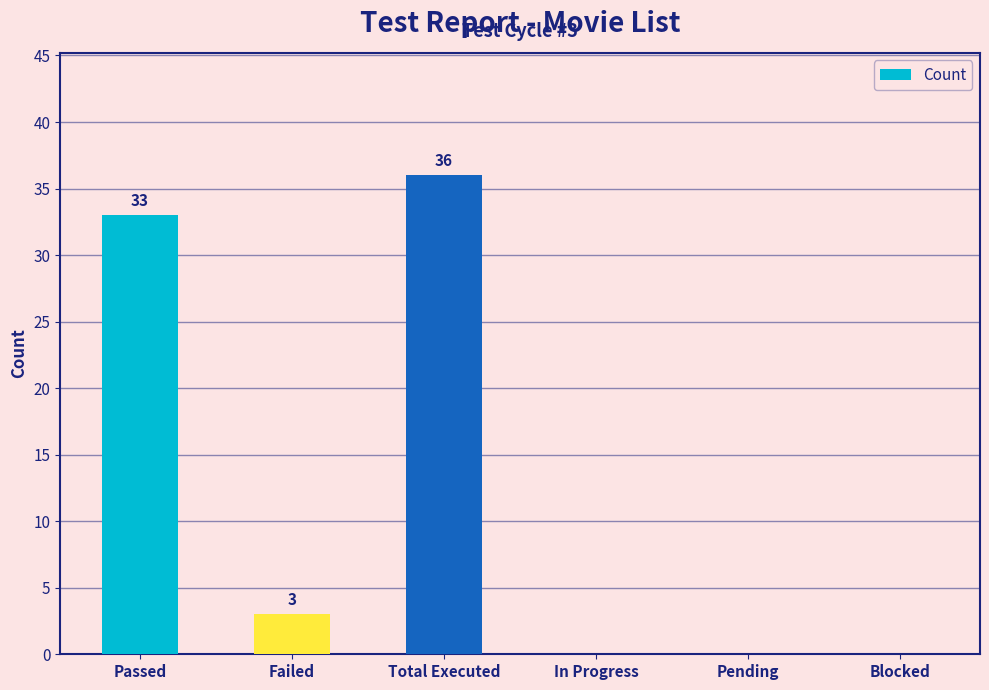

What is the sum of the values at Pending and Failed?

3